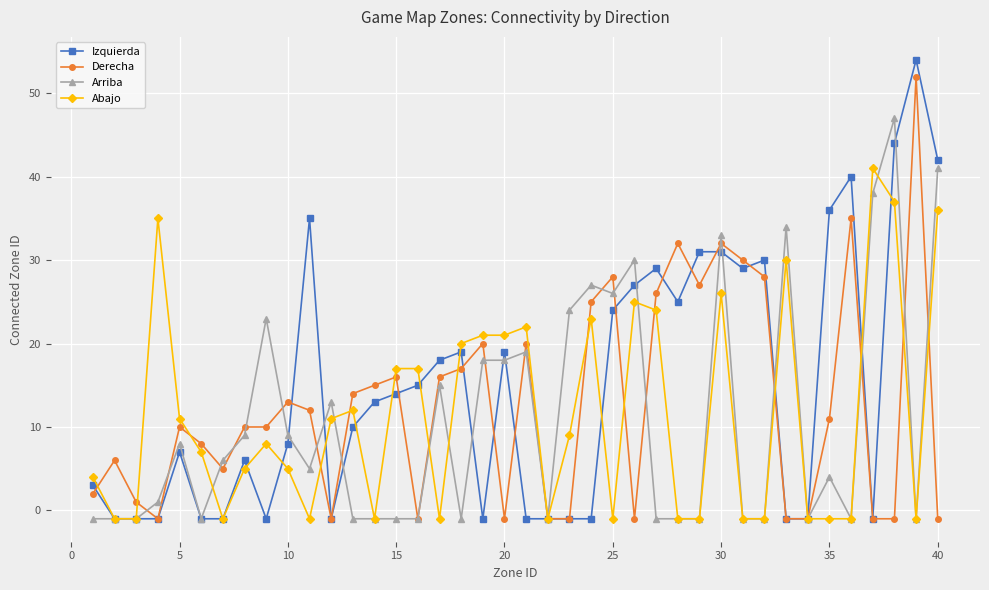

True or false: Arriba has more than 2 points higher than both neighbors.

True